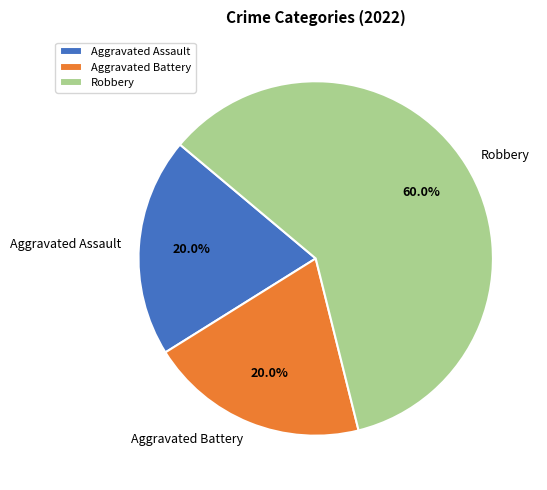

How many slices are in this pie chart?

3